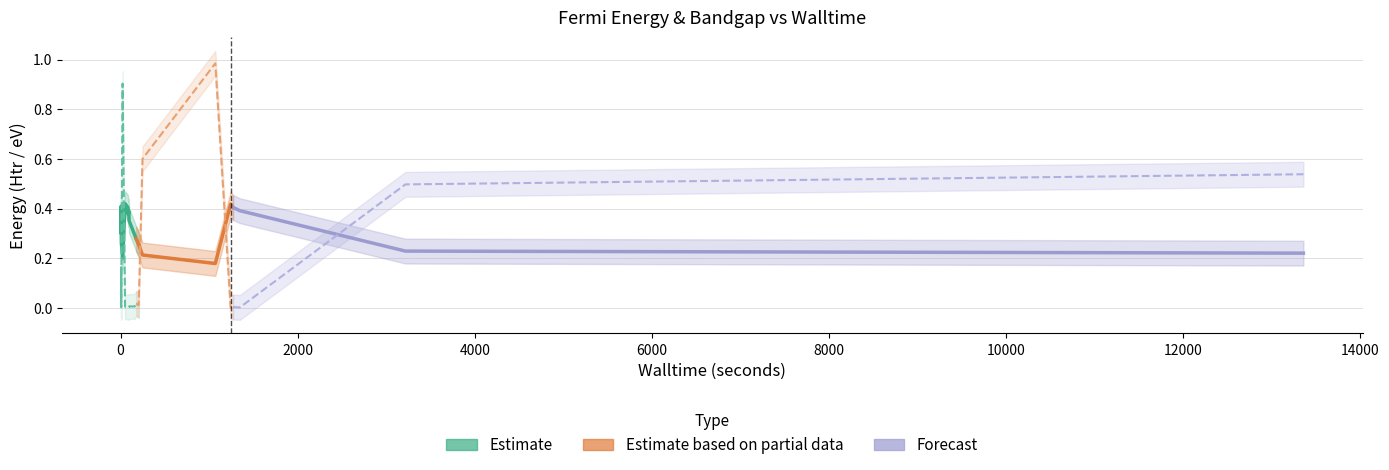

Reading left to right, list all the values displayed in this chart.

fermi_energy: 176=0.3	96=0.4	8=0.4	205=0.3	5=0.4	51=0.4	248=0.2	1070=0.2	3217=0.2	9=0.3	1243=0.4	1347=0.4	1270=0.4	13357=0.2	23=0.2	87=0.4	84=0.4	94=0.4	7=0.3	161=0.3
bandgap: 176=0.0	96=0.0	8=0.0	205=0.0	5=0.0	51=0.0	248=0.6	1070=1.0	3217=0.5	9=0.1	1243=0.0	1347=0.0	1270=0.0	13357=0.5	23=0.9	87=0.0	84=0.0	94=0.0	7=0.2	161=0.0